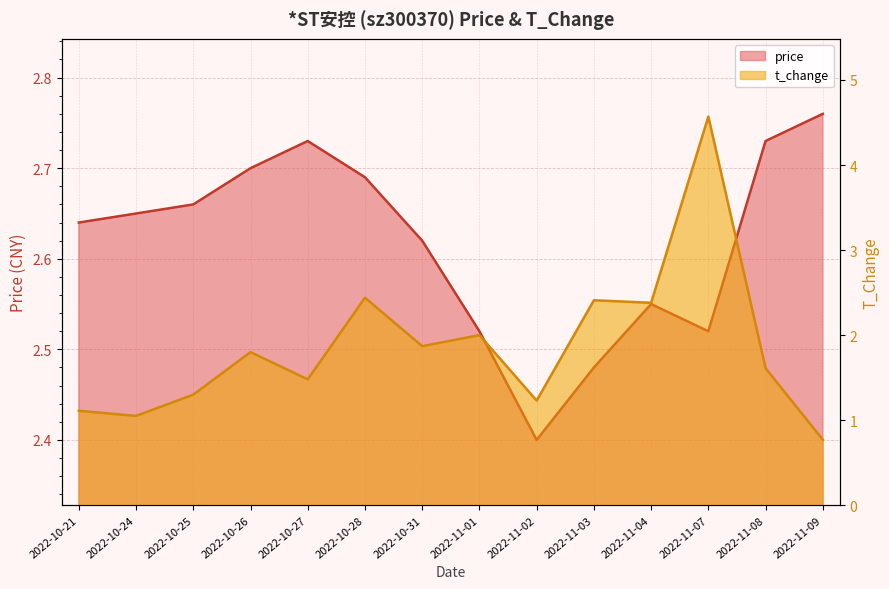

Reading left to right, list all the values displayed in this chart.

price: 2.6	2.6	2.7	2.7	2.7	2.7	2.6	2.5	2.4	2.5	2.5	2.5	2.7	2.8
t_change: 1.1	1.1	1.3	1.8	1.5	2.4	1.9	2.0	1.2	2.4	2.4	4.6	1.6	0.8